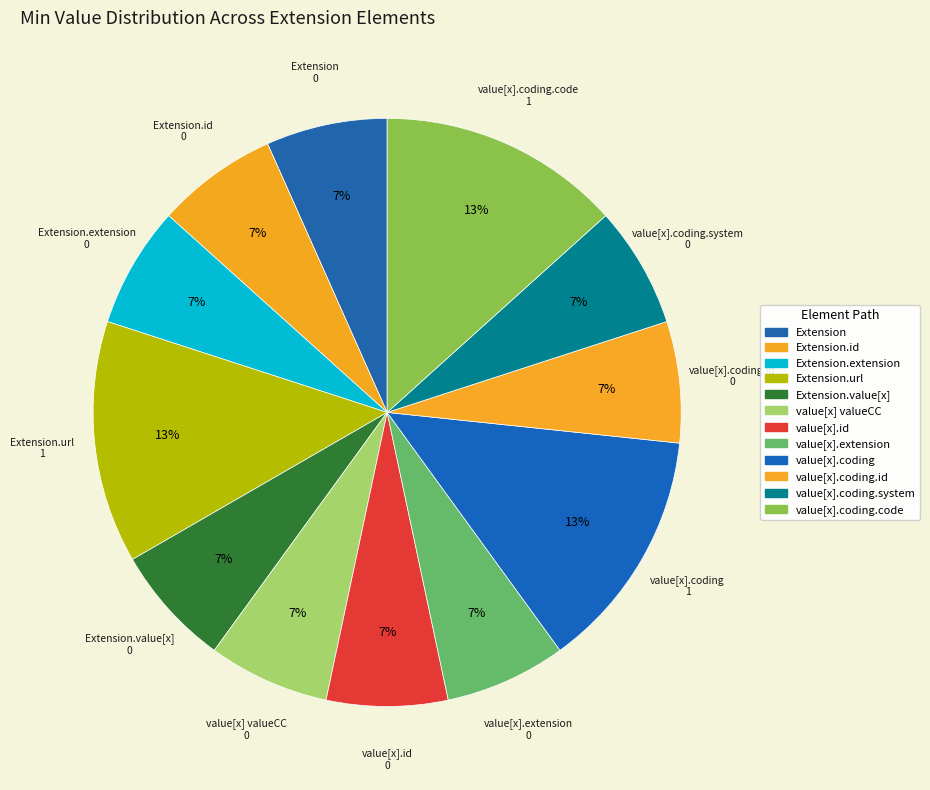

How many slices are in this pie chart?

12